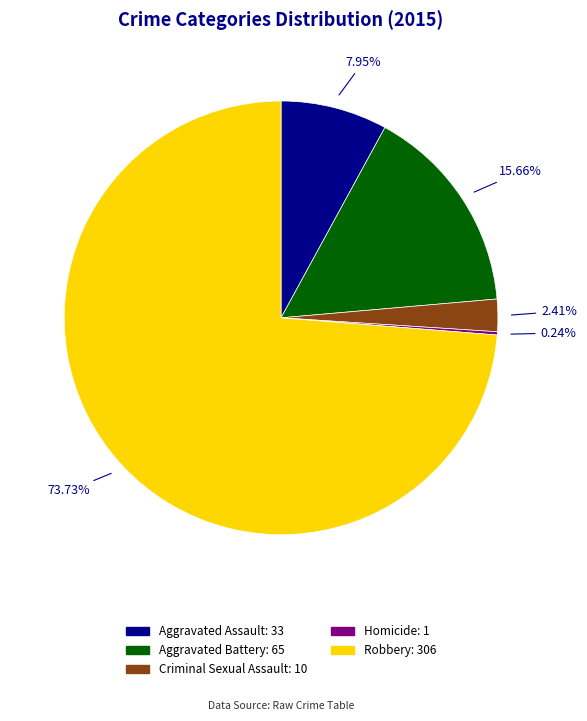

What percentage do Aggravated Battery and Robbery together represent?

89.4%